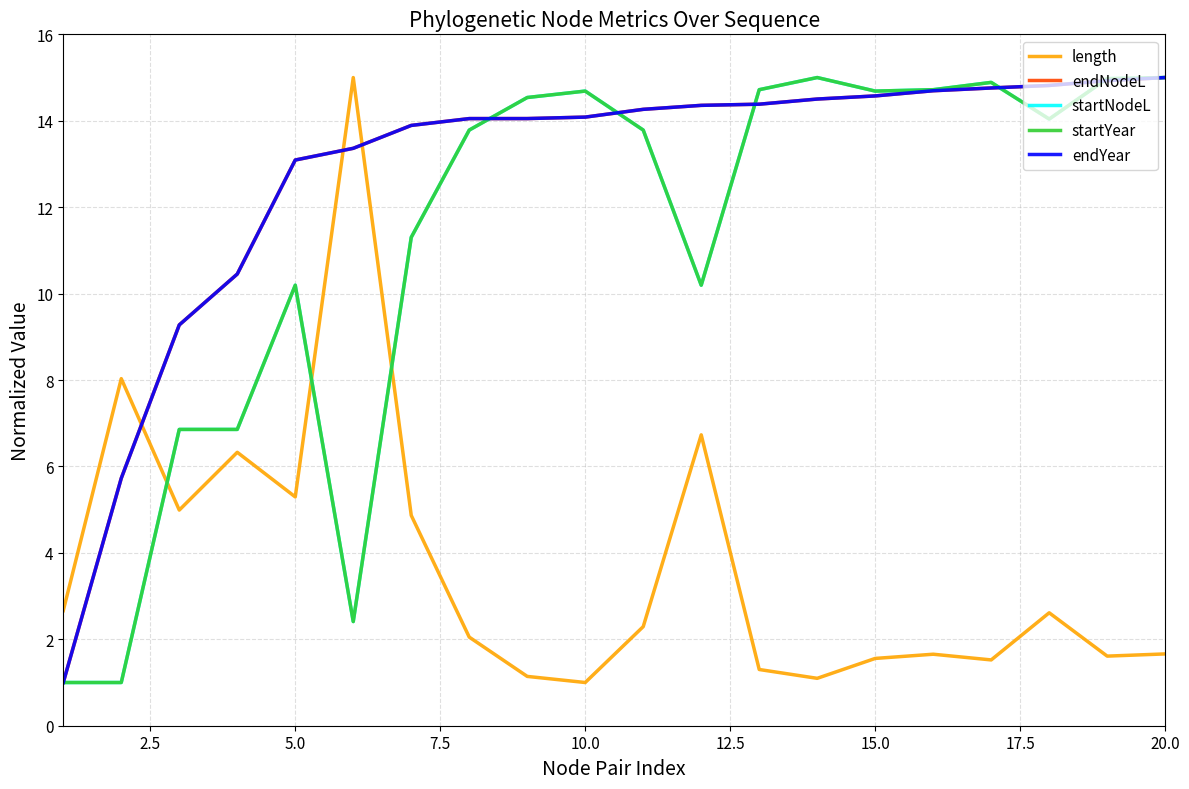

What is the difference between the maximum and minimum values in the endNodeL series?

14.0